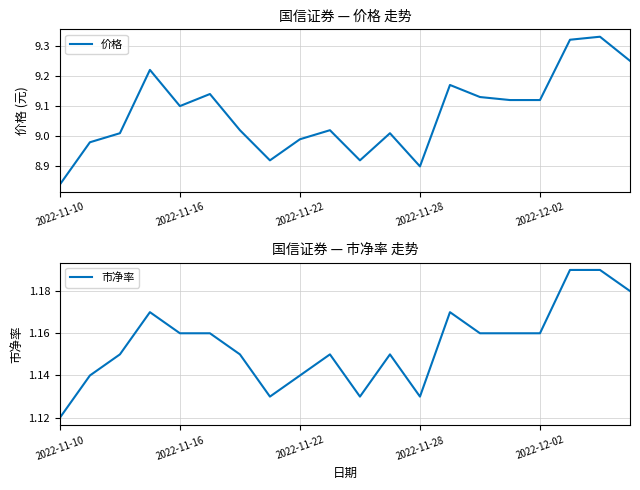

The 市净率 series shows 1.1 at 2022-11-22. True or false?

True